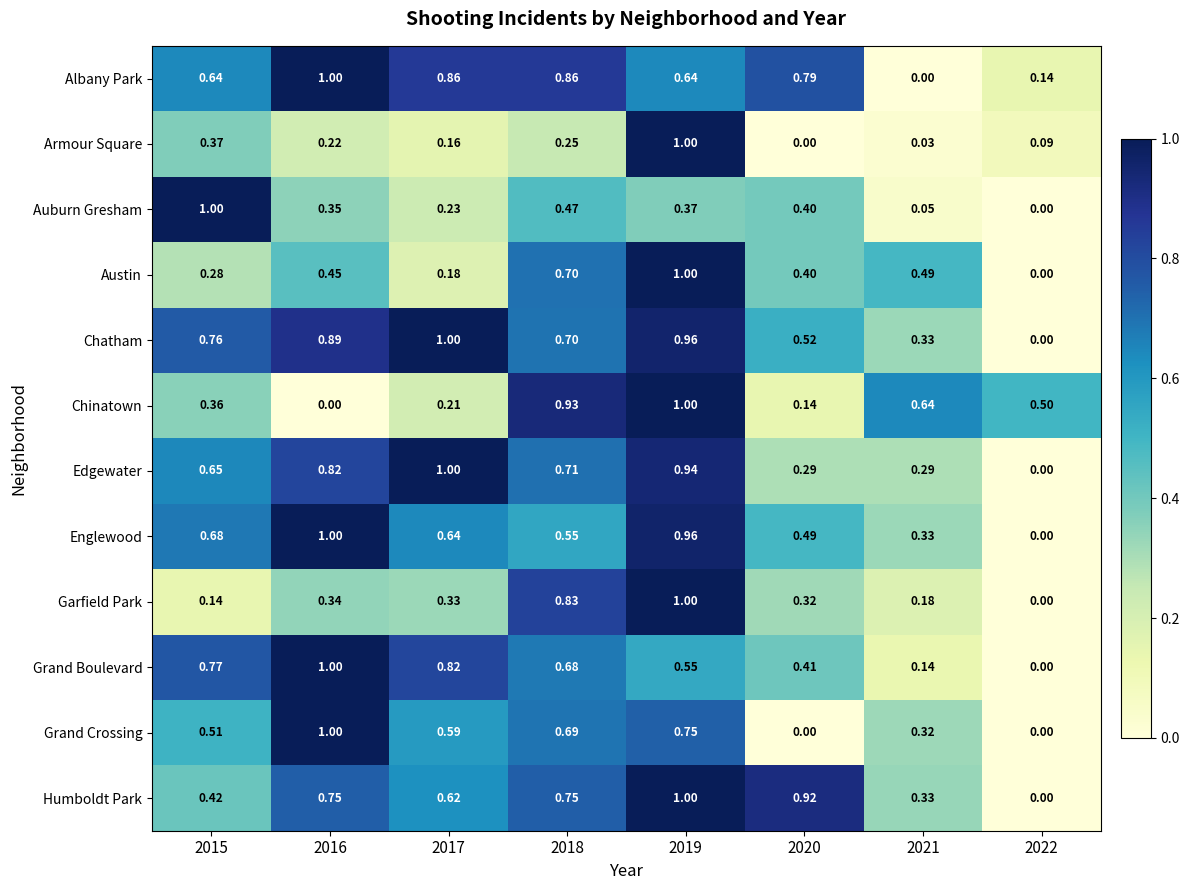

Rank the series at 2015 from highest to lowest value.

Auburn Gresham, Grand Boulevard, Chatham, Englewood, Edgewater, Albany Park, Grand Crossing, Humboldt Park, Armour Square, Chinatown, Austin, Garfield Park